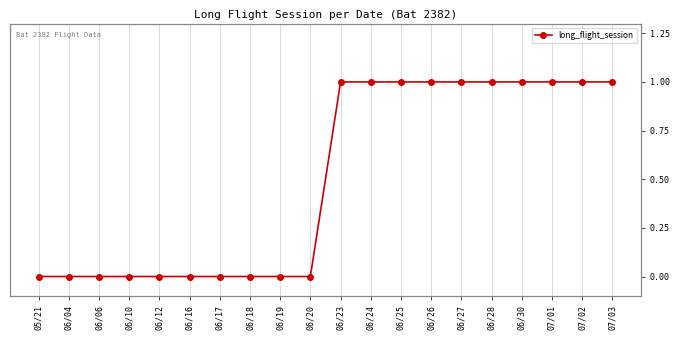

How many values are below 1?

10